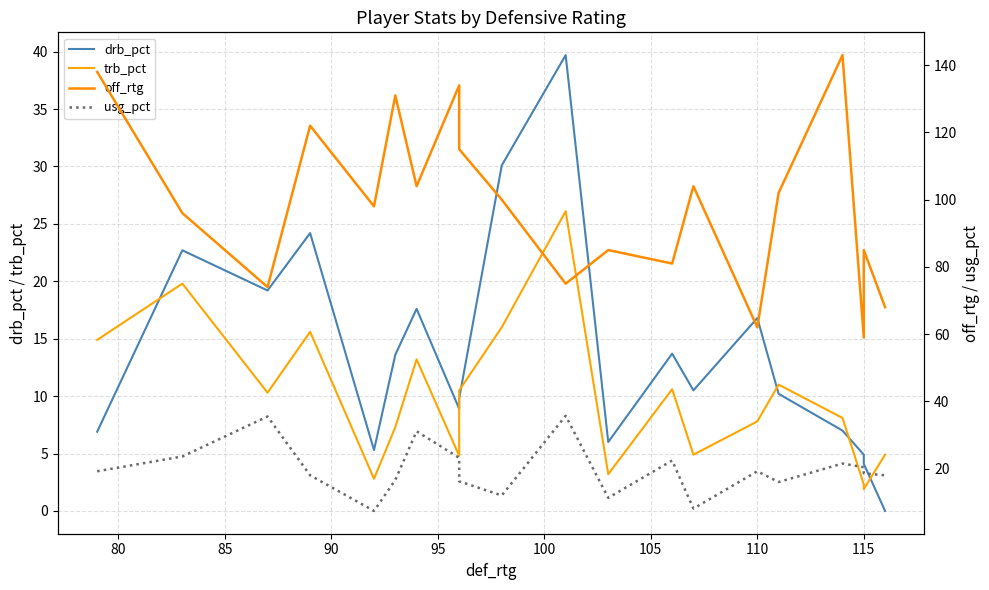

Is the value of drb_pct at 19 greater than the value of off_rtg at 120?

No